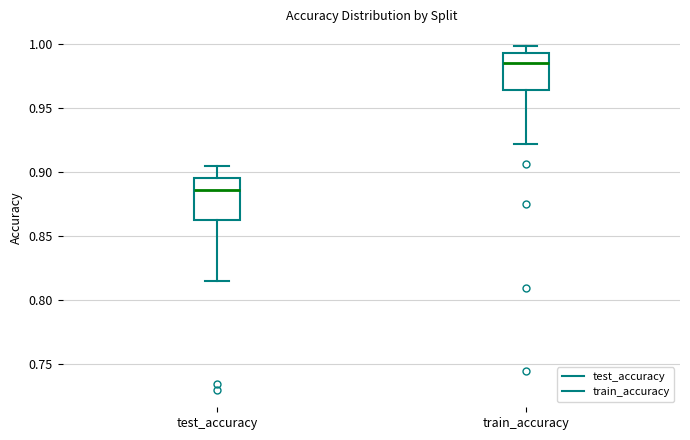

Reading left to right, read every box against the y-axis: the position of its median line, the range the box covers, and the ends of its whiskers. The values are not printed on the chart, so give them approximately, as read against the axis.

test_accuracy: median 0.885, box 0.865 to 0.895, whiskers 0.815 to 0.905
train_accuracy: median 0.985, box 0.965 to 0.995, whiskers 0.920 to 1.000